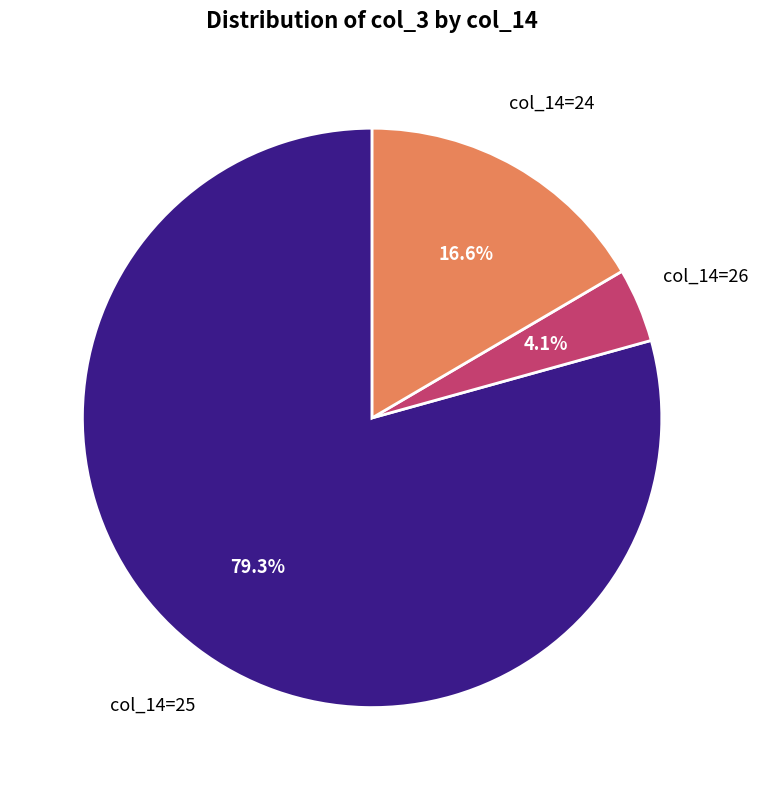

Is there a majority slice in this chart?

Yes